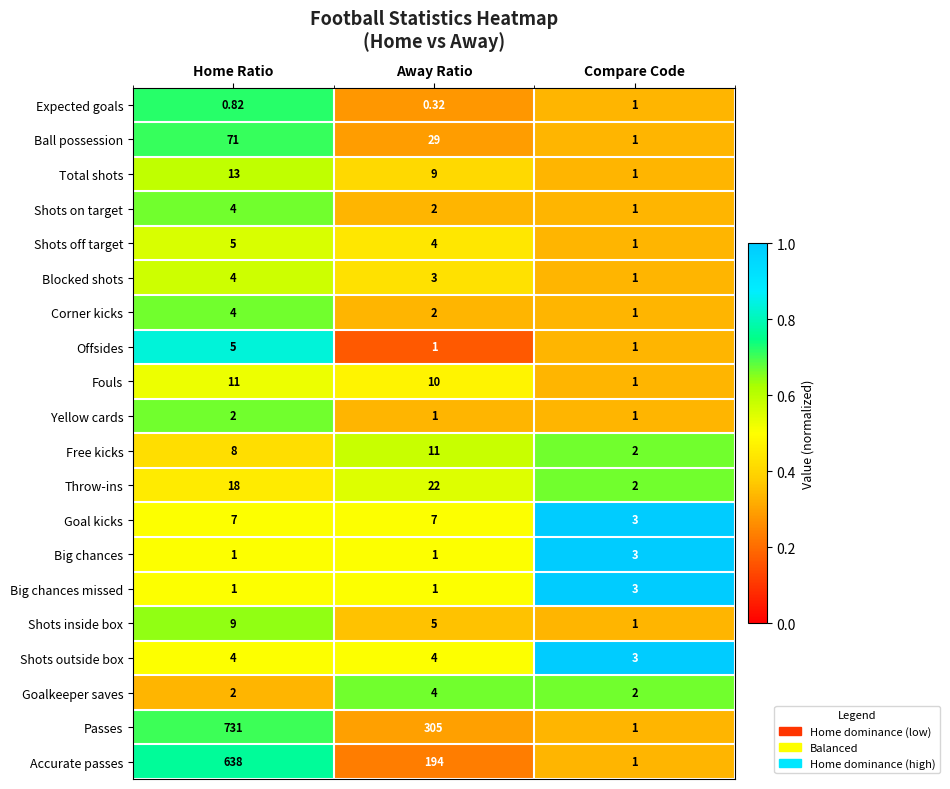

Which series has the largest total across all categories?

Passes